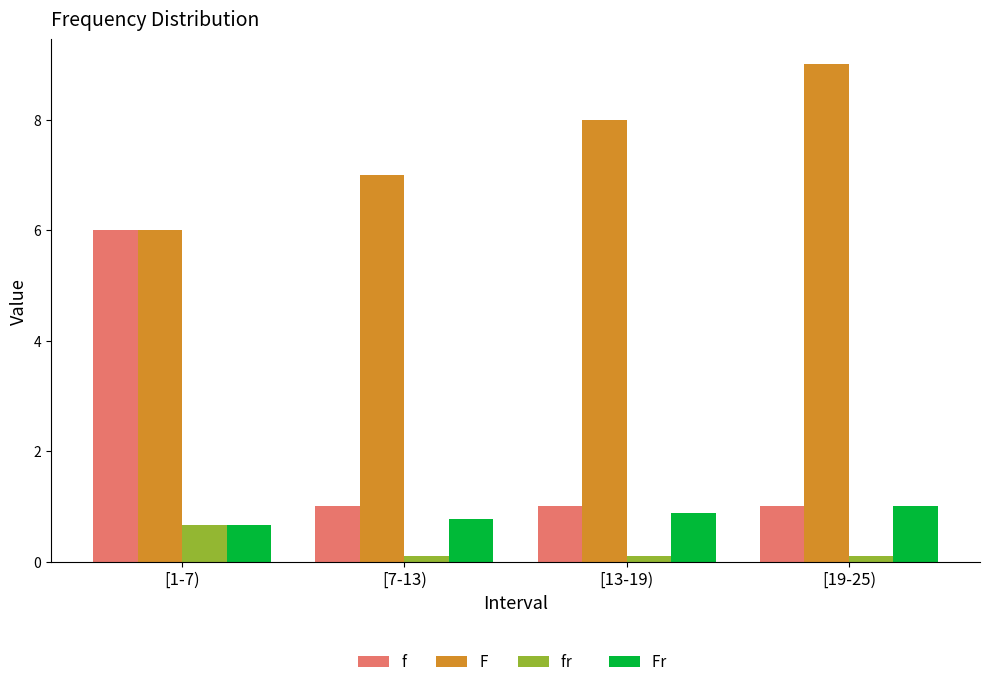

How many groups of bars are there?

4